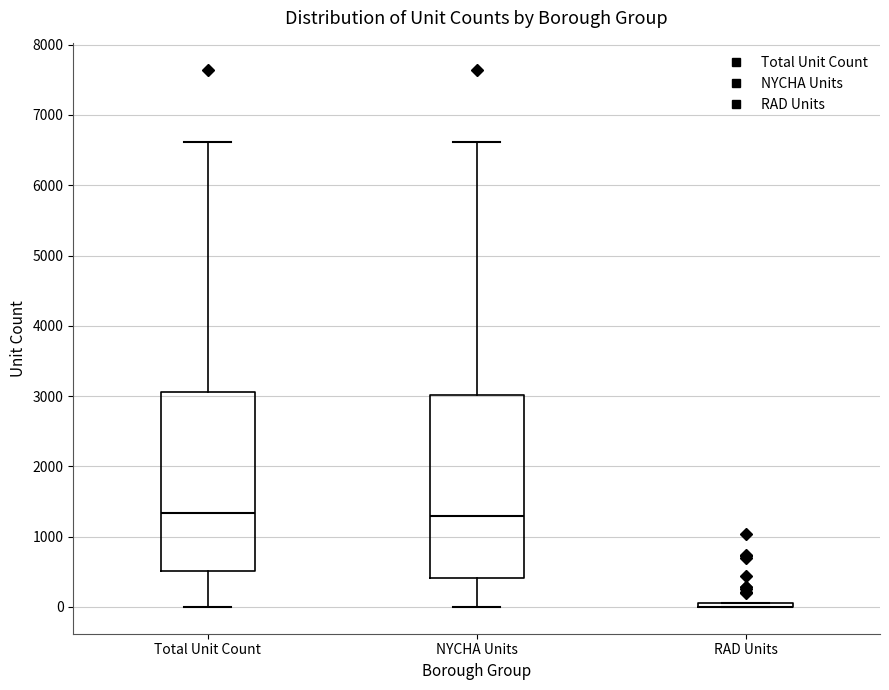

Reading left to right, read every box against the y-axis: the position of its median line, the range the box covers, and the ends of its whiskers. The values are not printed on the chart, so give them approximately, as read against the axis.

Total Unit Count: median 1300, box 500 to 3100, whiskers 0 to 6600
NYCHA Units: median 1300, box 400 to 3000, whiskers 0 to 6600
RAD Units: box collapsed to a line at 0, whiskers 0 to 100